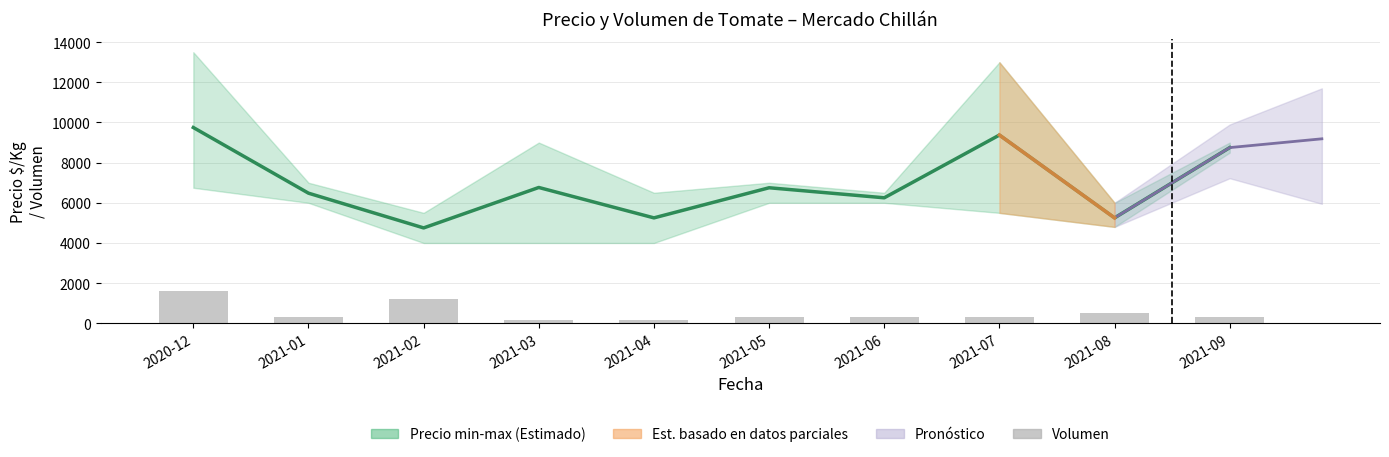

Is the value of Precio promedio ponderado at 2021-09 greater than the value of Volumen at 2021-06?

Yes